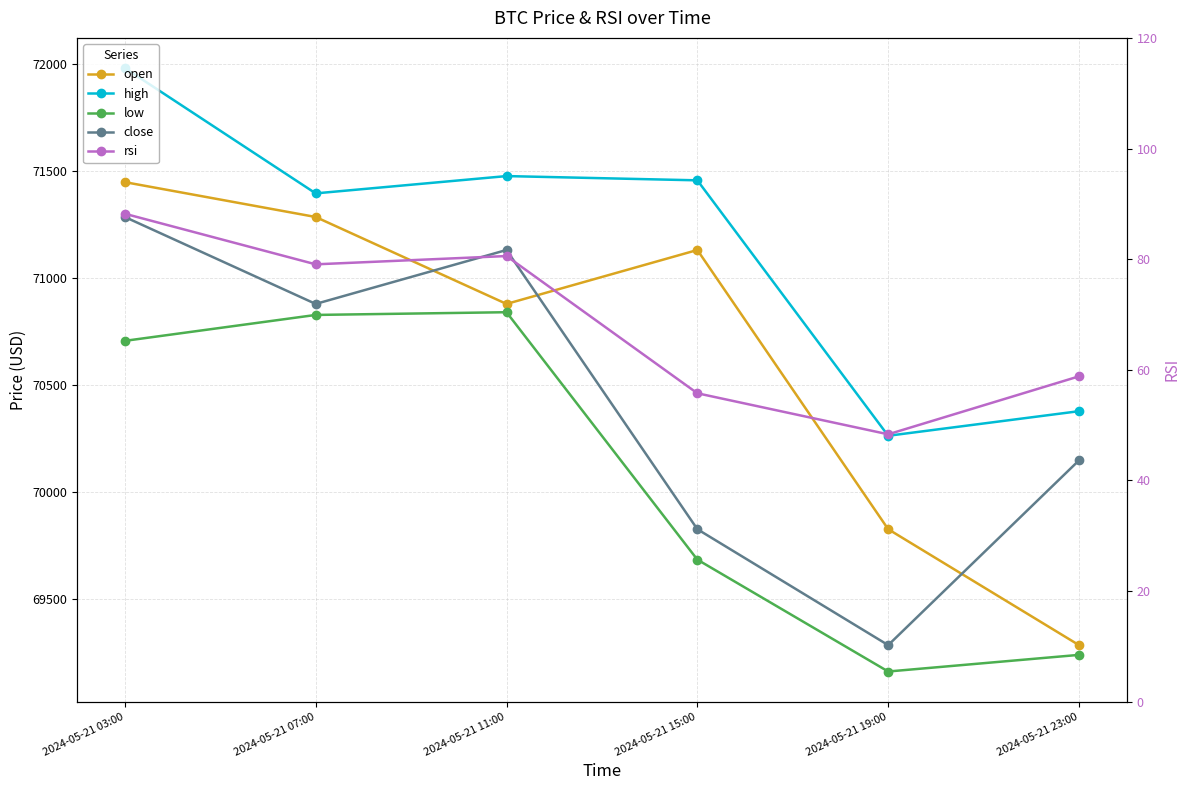

Which label corresponds to the largest value in the chart?

2024-05-21 03:00